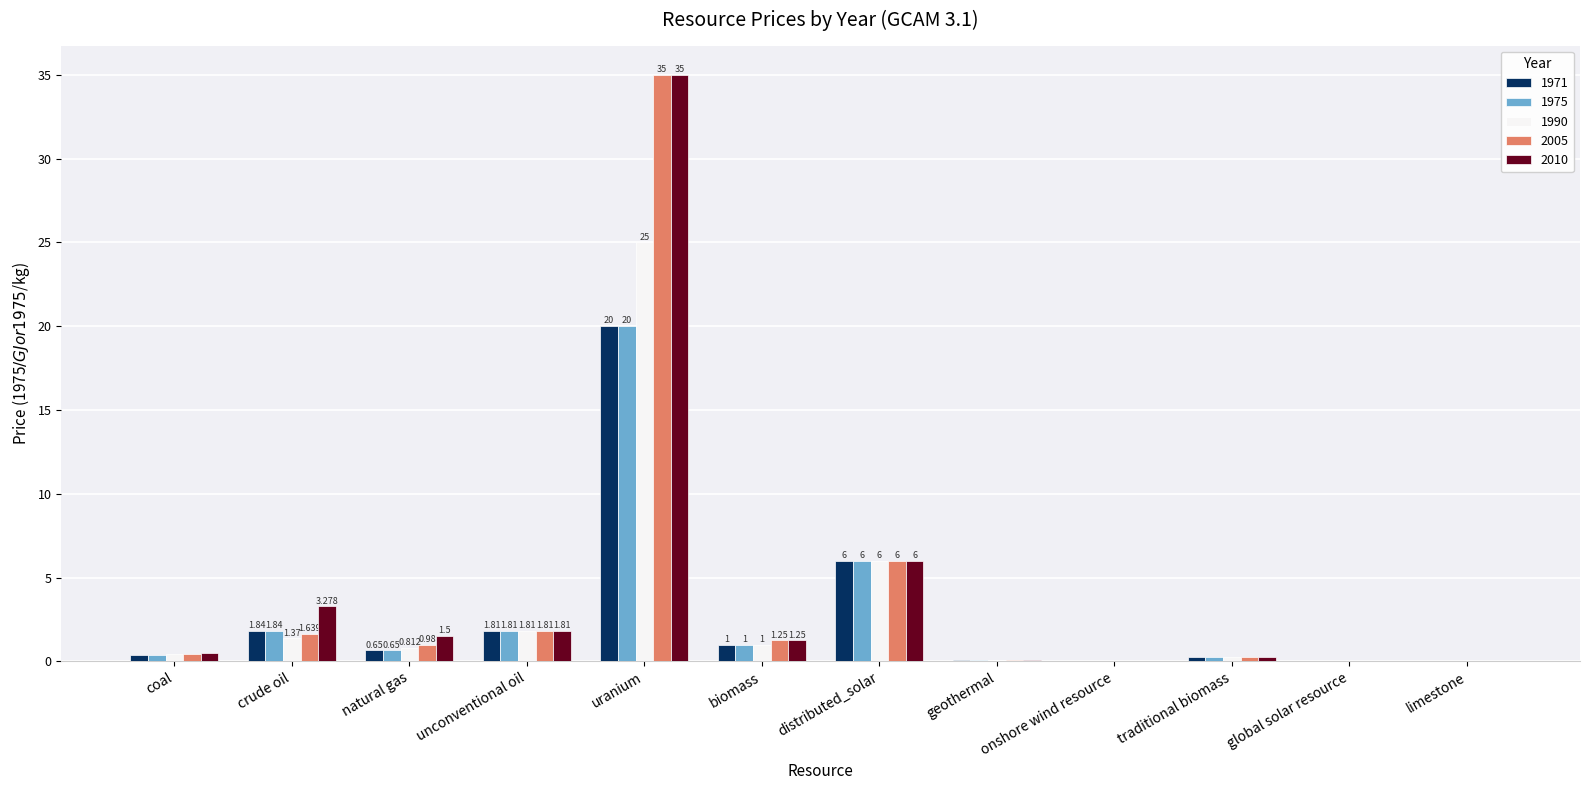

Is the value of 1990 at uranium greater than the value of 1975 at natural gas?

Yes